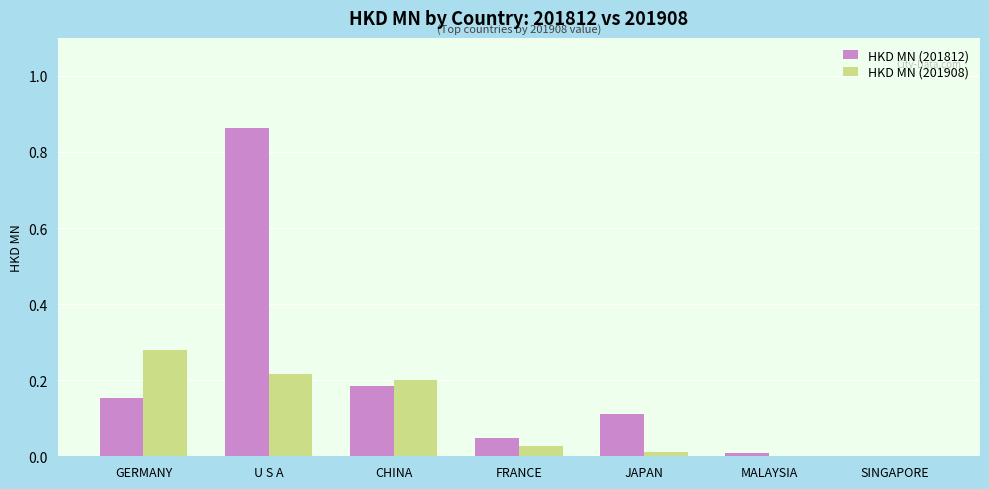

What is the sum of all HKD MN (201908) values?

0.7